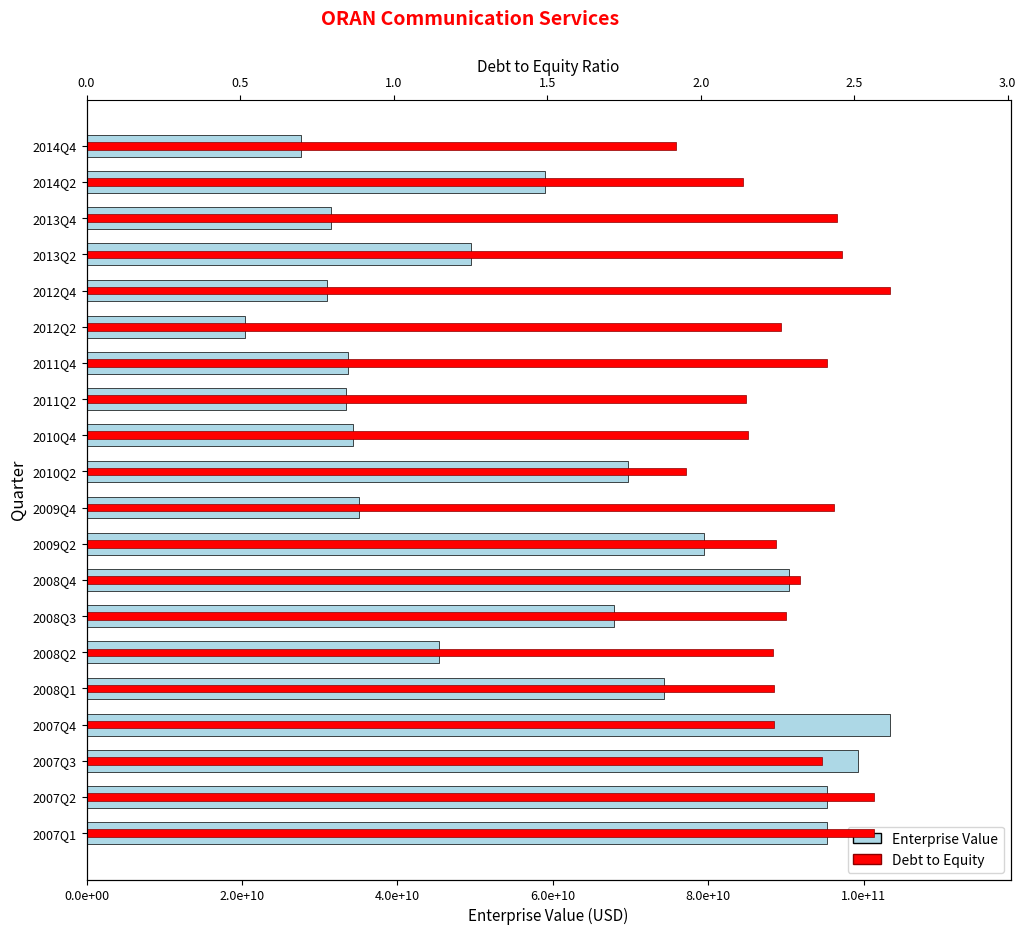

Which series has the largest range (max minus min)?

Enterprise Value